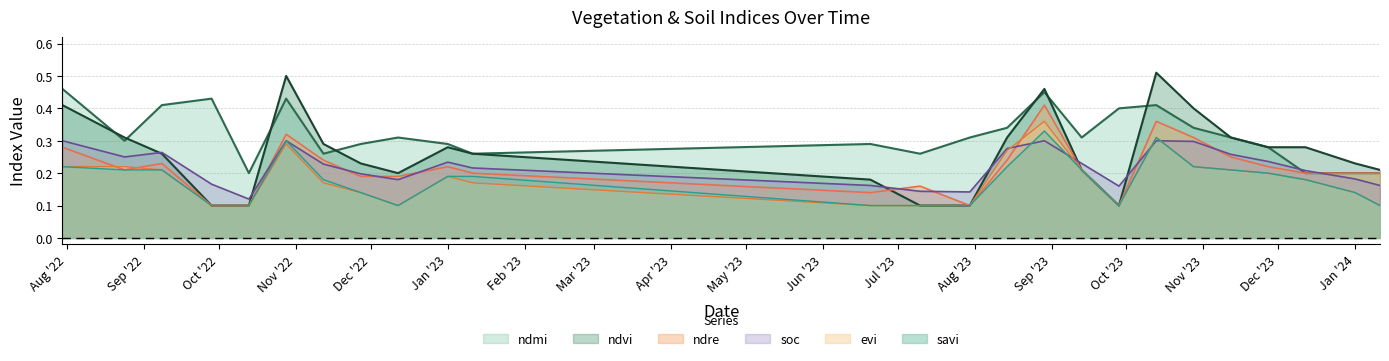

True or false: ndvi has a value of 0.3 at 12-12-2023.

True